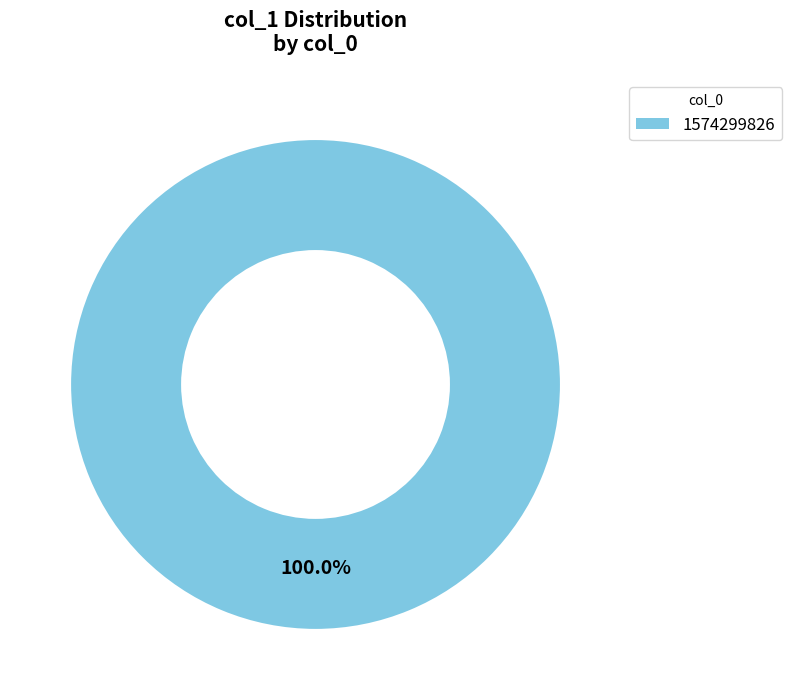

How many slices are in this pie chart?

1